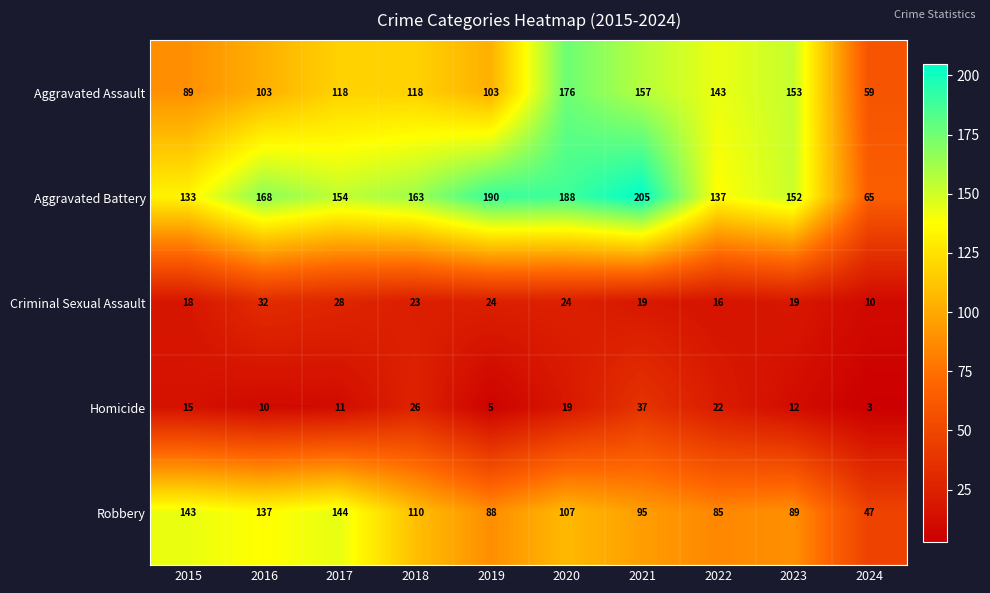

What is the approximate value of Robbery at 2019, to the nearest 5?

90